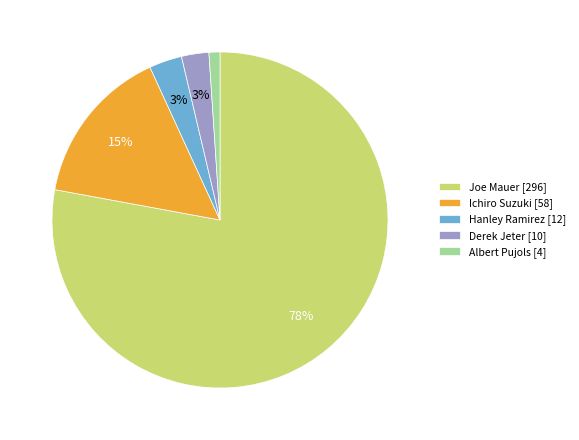

Combined, do Derek Jeter [10] and Ichiro Suzuki [58] account for over 50%?

No